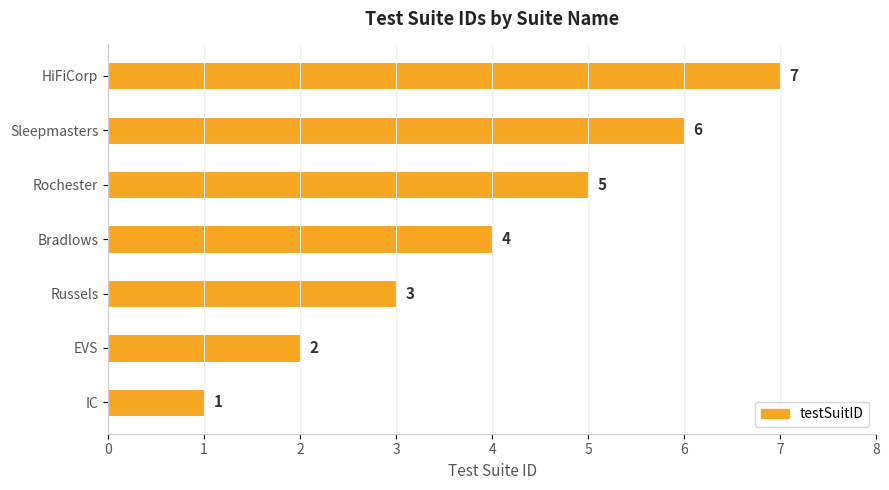

What value does the data have at Rochester?

5